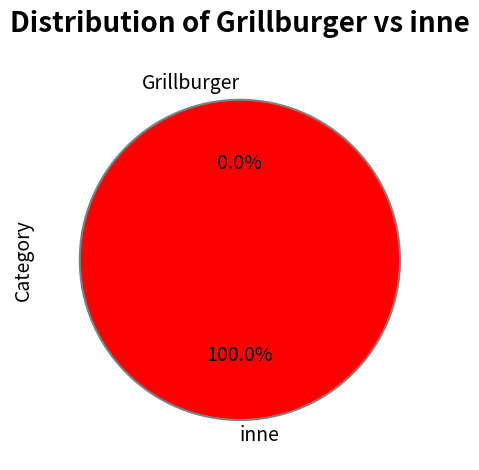

How many segments does this pie chart have?

2